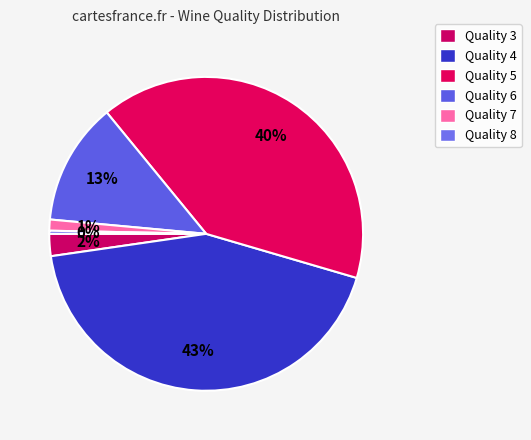

Count the number of slices in the pie.

6